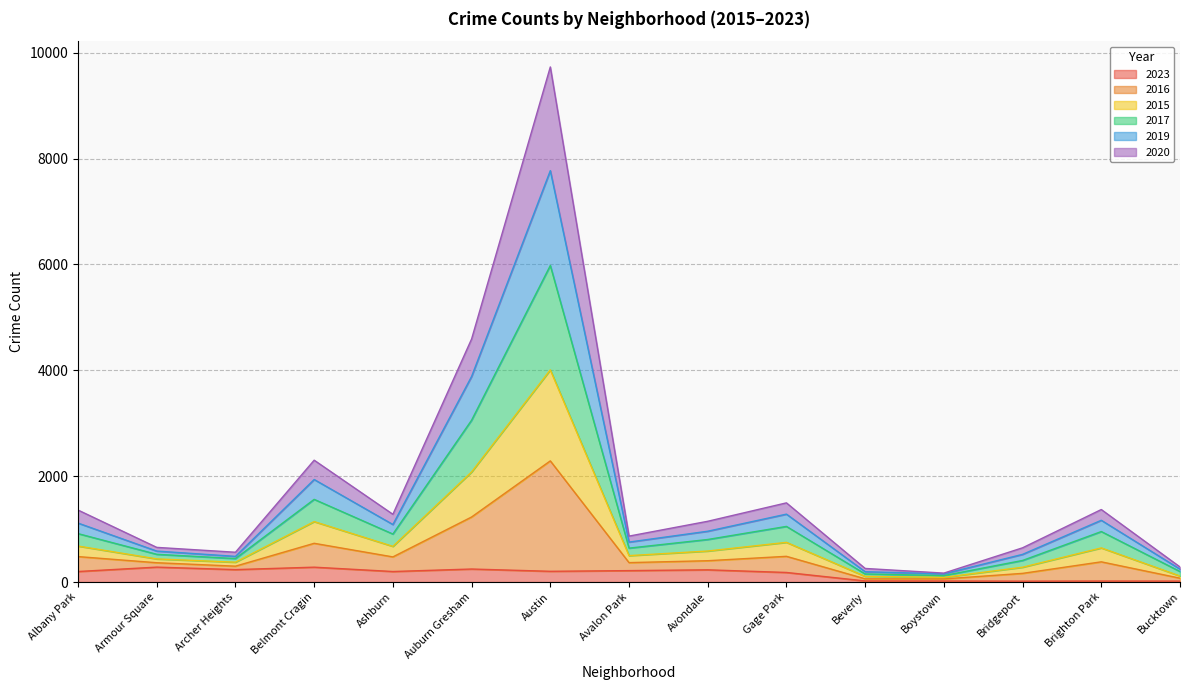

What is the total value across all series at Auburn Gresham?

4592